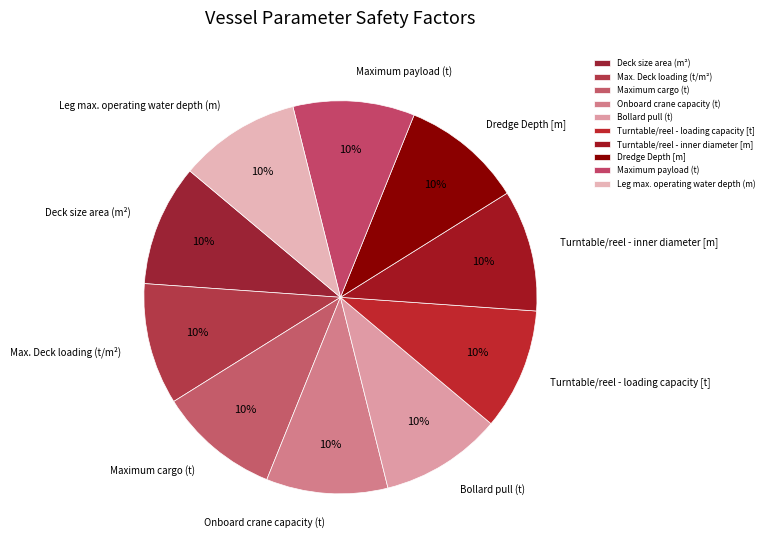

Is it true that Max. Deck loading (t/m²) is 21% of the pie?

False